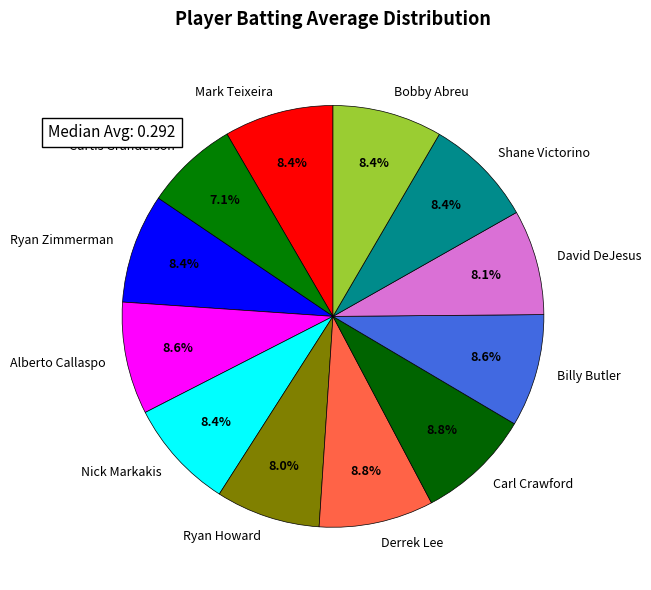

What portion of the pie excludes Carl Crawford?

91.2%